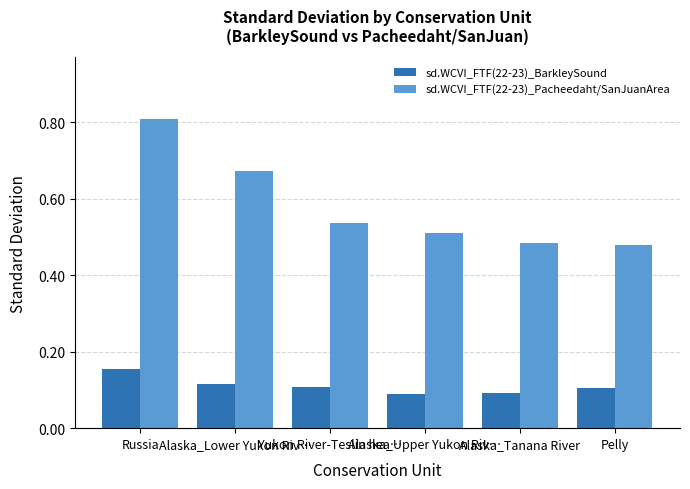

How many sd.WCVI_FTF(22-23)_Pacheedaht/SanJuanArea values are between 0 and 1?

6